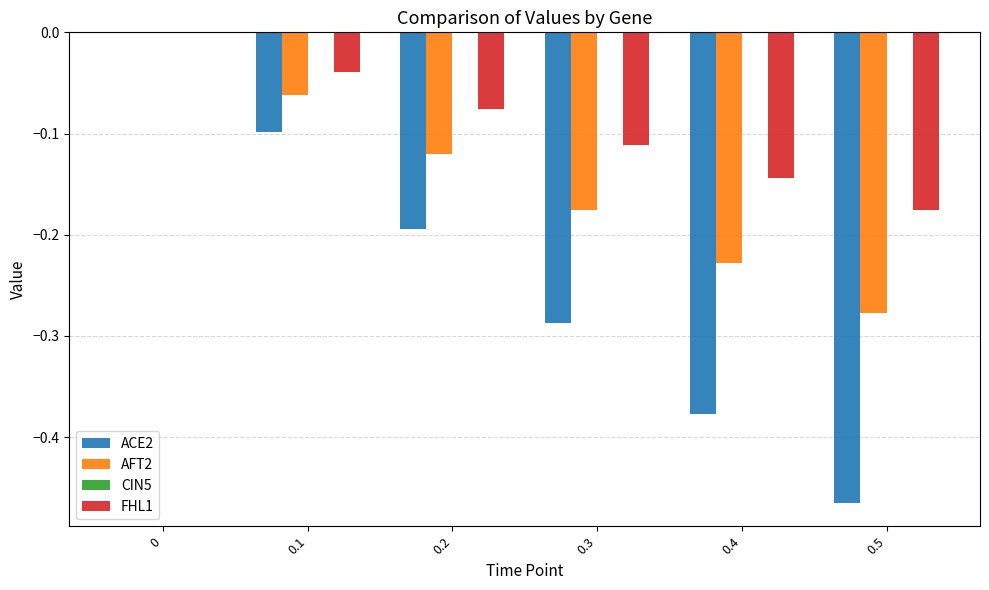

Is the value of ACE2 at 0 greater than the value of AFT2 at 0.4?

Yes